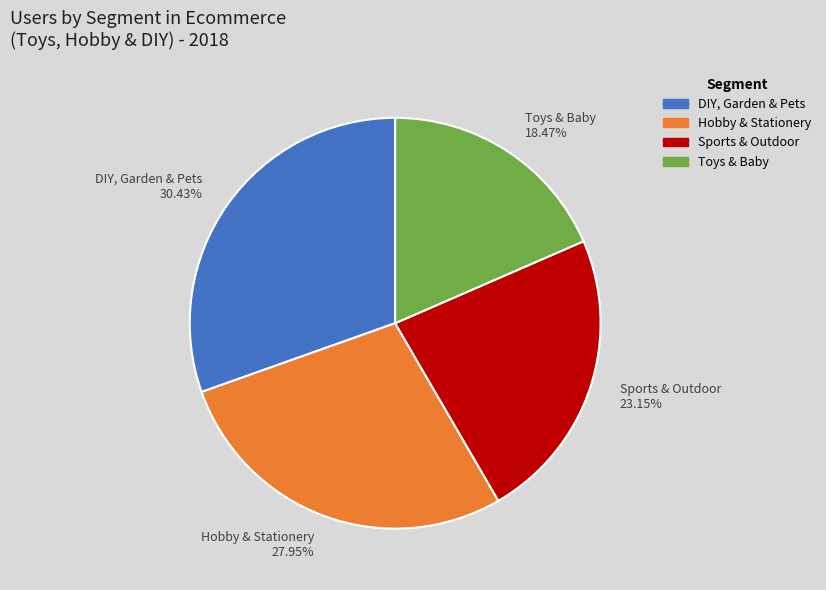

Which category has the smallest portion of the pie?

Toys & Baby